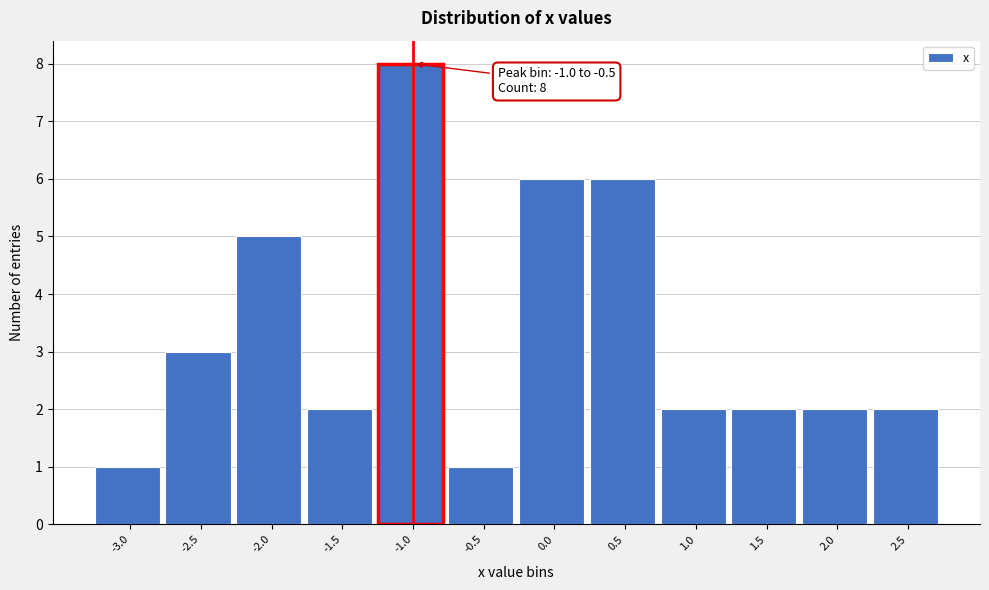

Reading left to right, transcribe all the data shown in this chart.

-3.0=1	-2.5=3	-2.0=5	-1.5=2	-1.0=8	-0.5=1	0.0=6	0.5=6	1.0=2	1.5=2	2.0=2	2.5=2